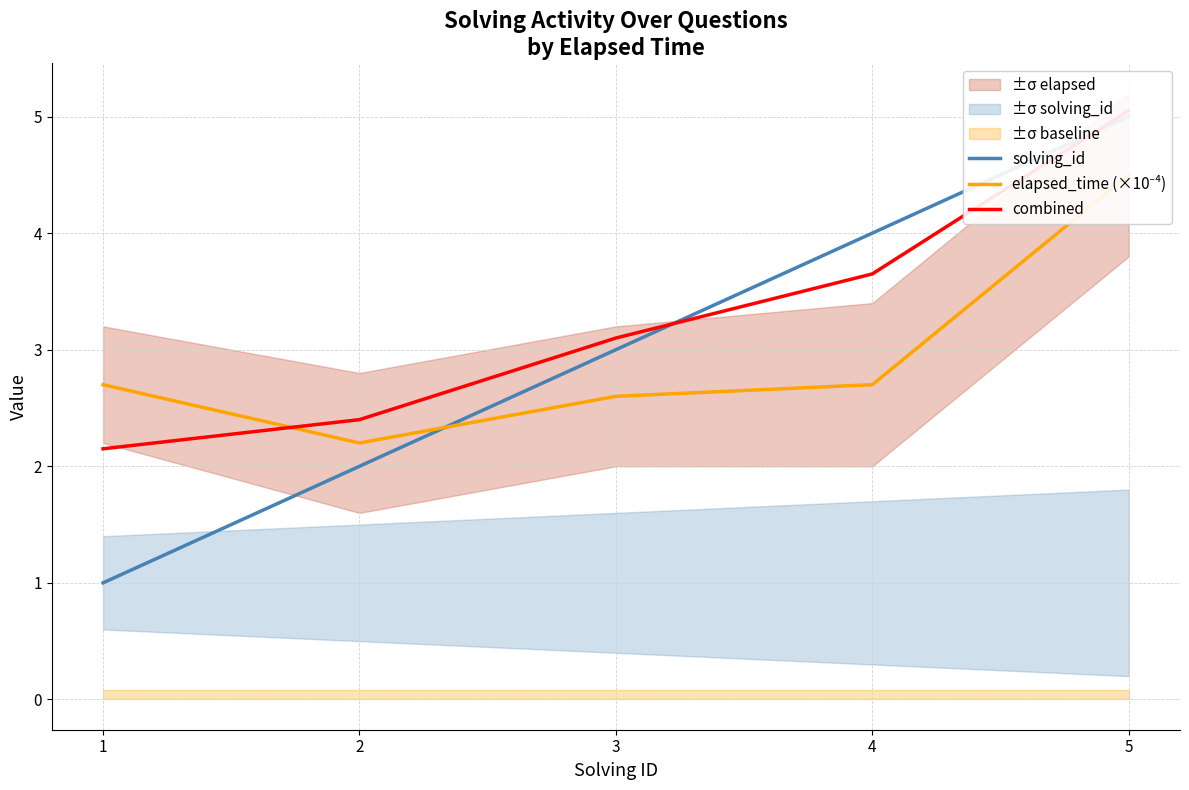

After their last crossing, which series has the higher values: combined or elapsed_time (×10⁻⁴)?

combined